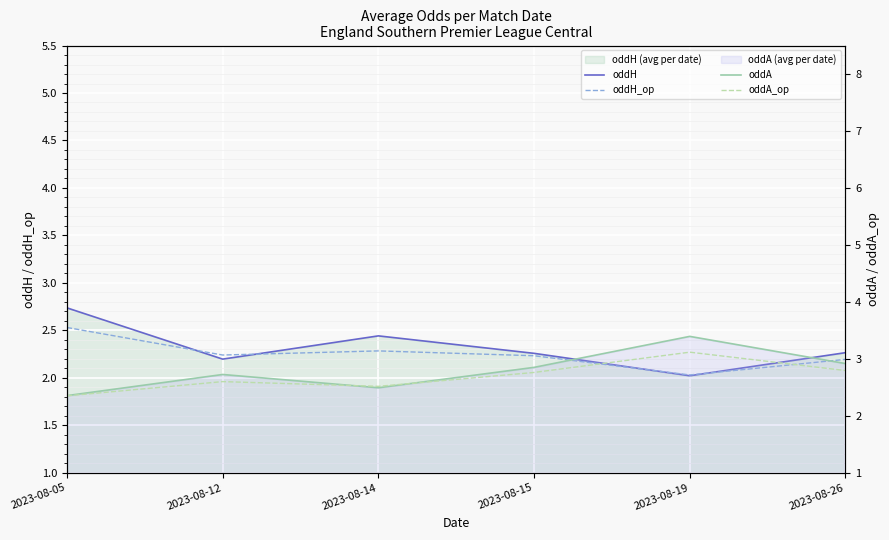

What is the smallest value displayed?

2.0